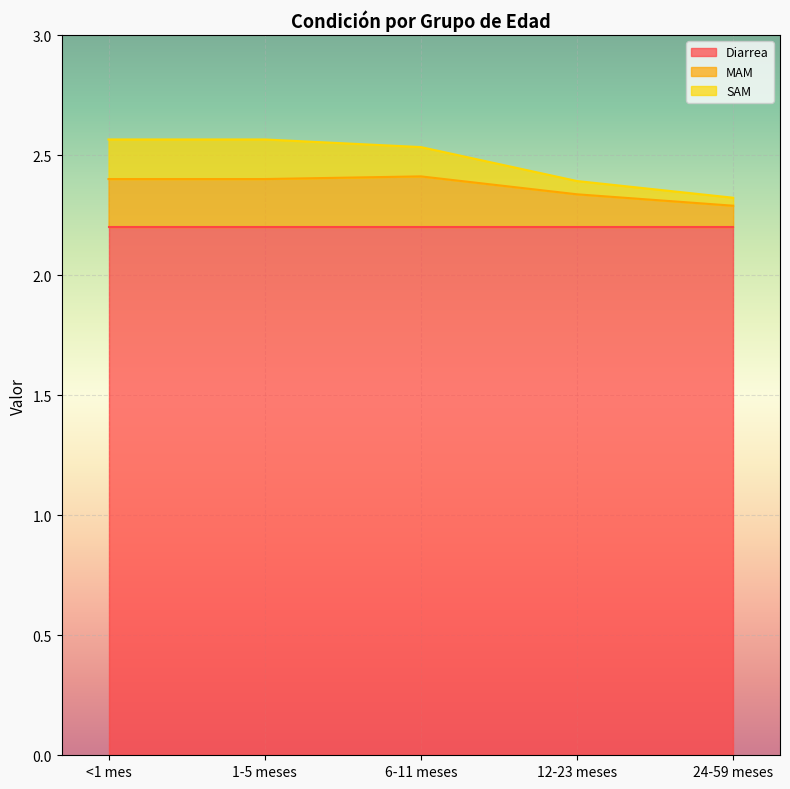

Which label corresponds to the largest value in the chart?

<1 mes